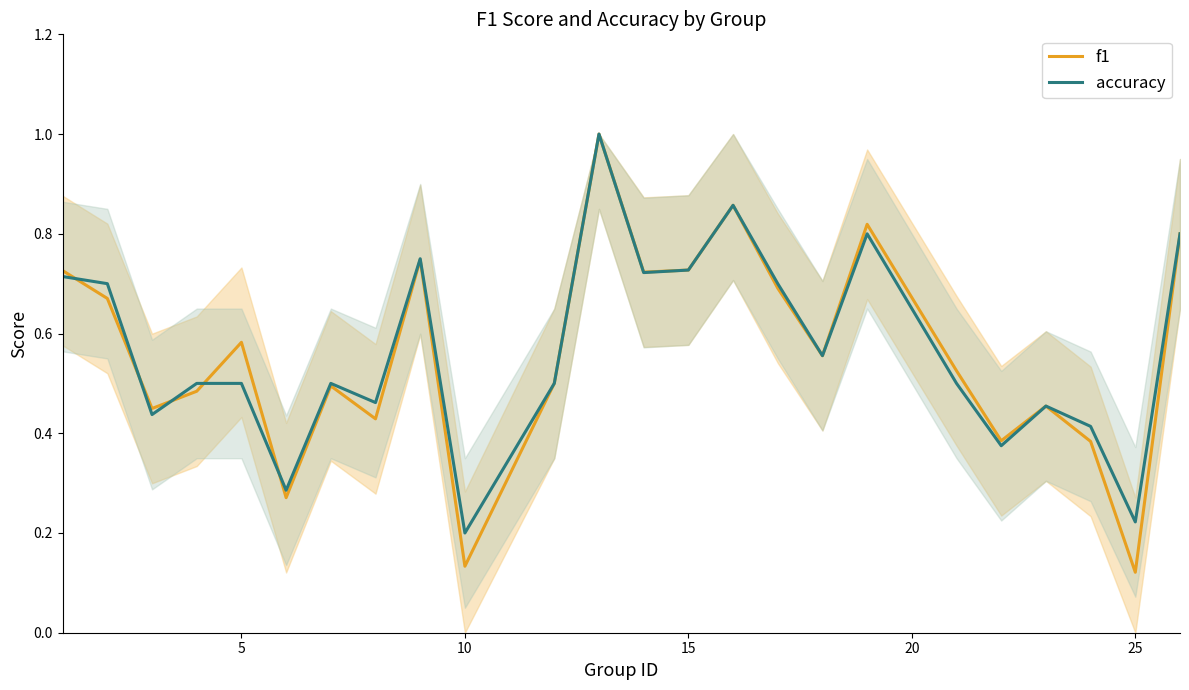

Is it true that accuracy equals 0.3 at 25?

False